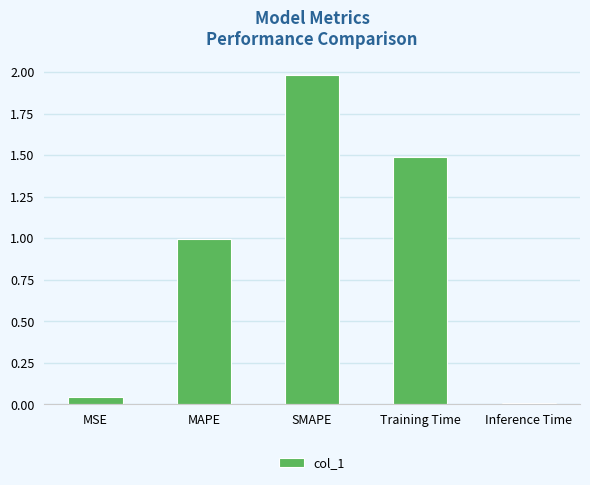

Which category has the highest value across all series?

SMAPE